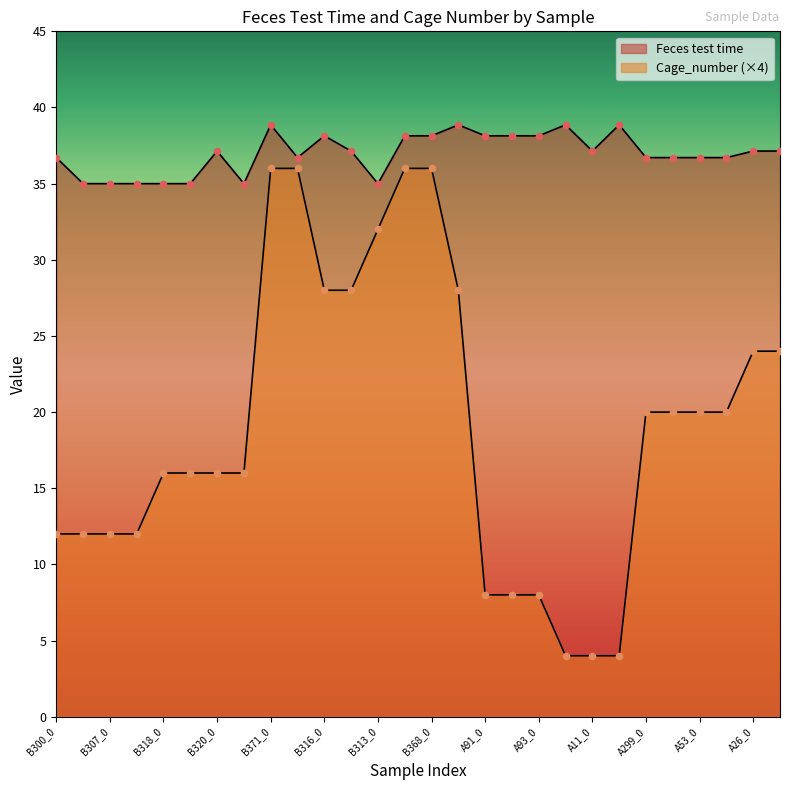

What is the total value across all series at B313_0?

67.0